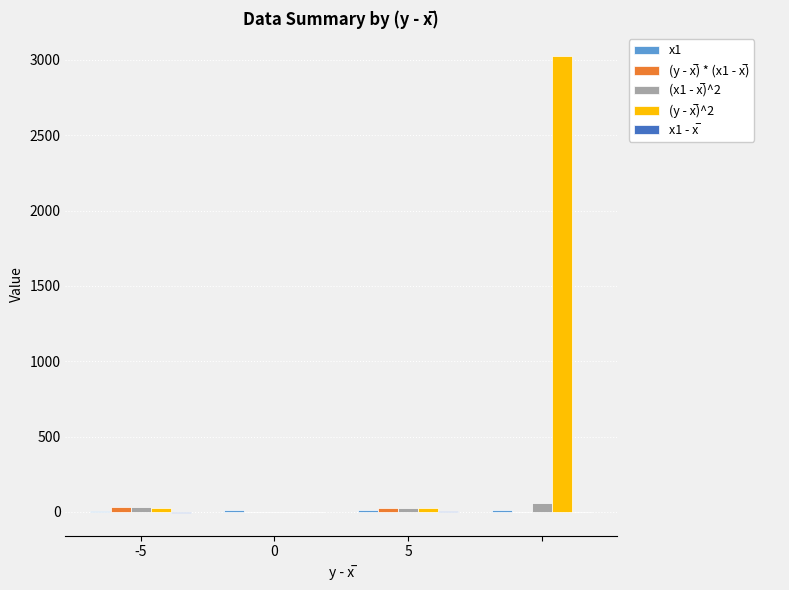

How many groups of bars are there?

4